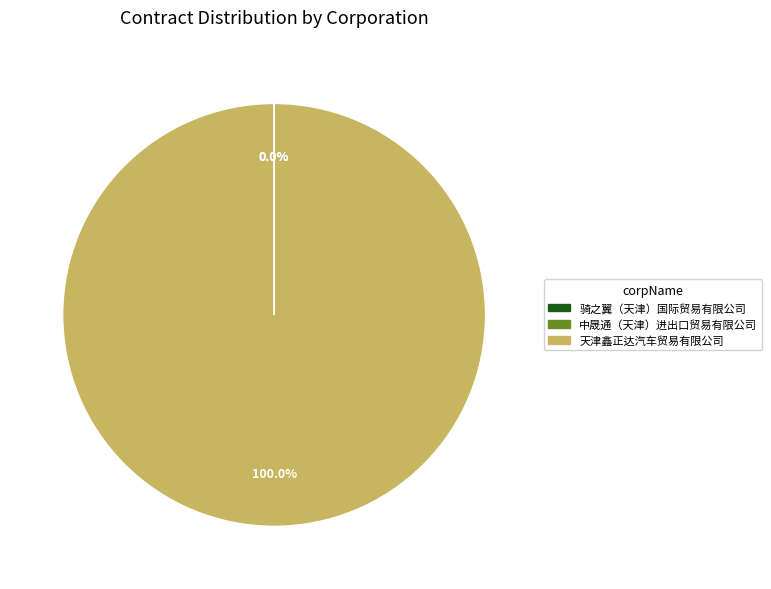

Which slice is the largest?

天津鑫正达汽车贸易有限公司